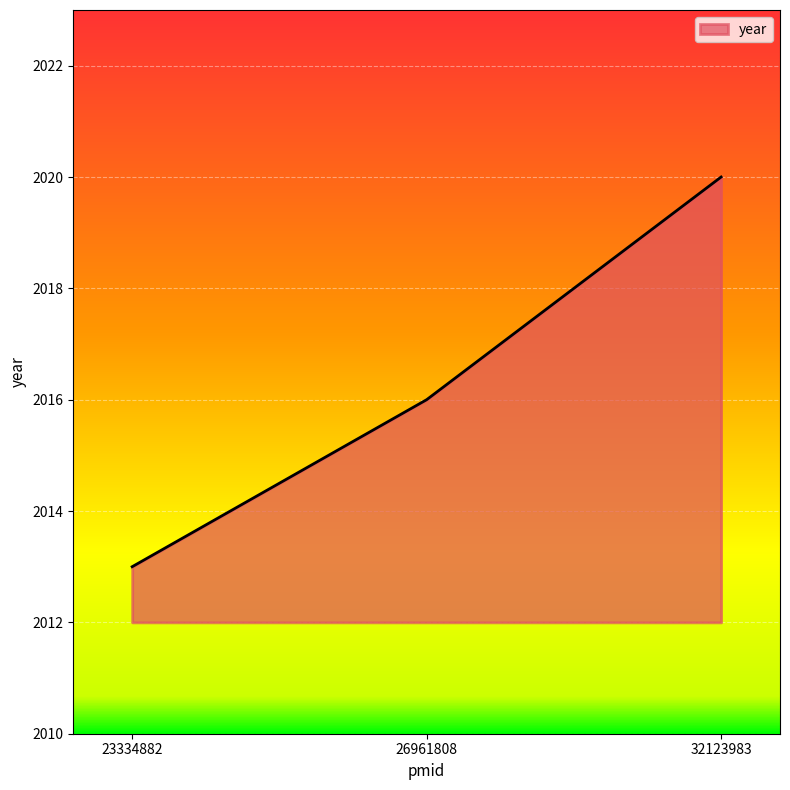

Approximately how many times larger is the value at 23334882 compared to 26961808?

1.0